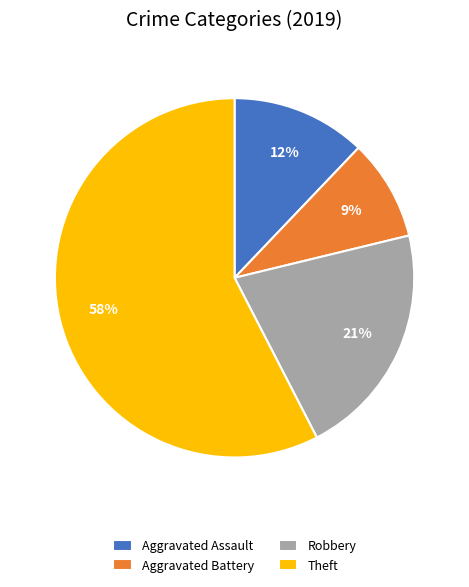

What is the smallest slice in the pie chart?

Aggravated Battery